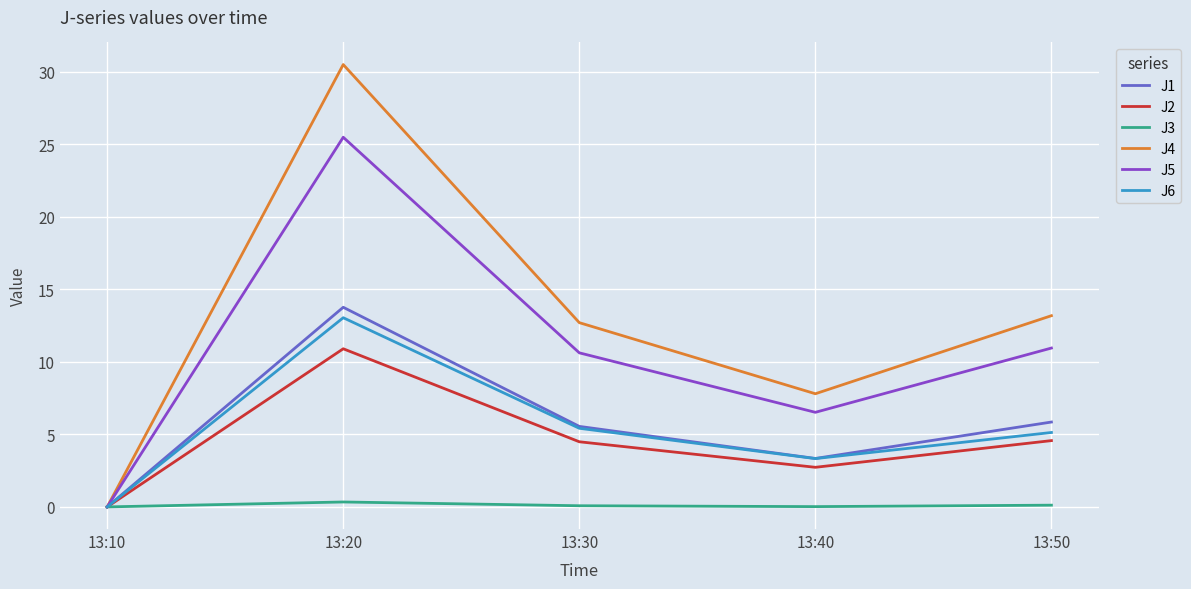

What is the greatest value displayed?

30.5